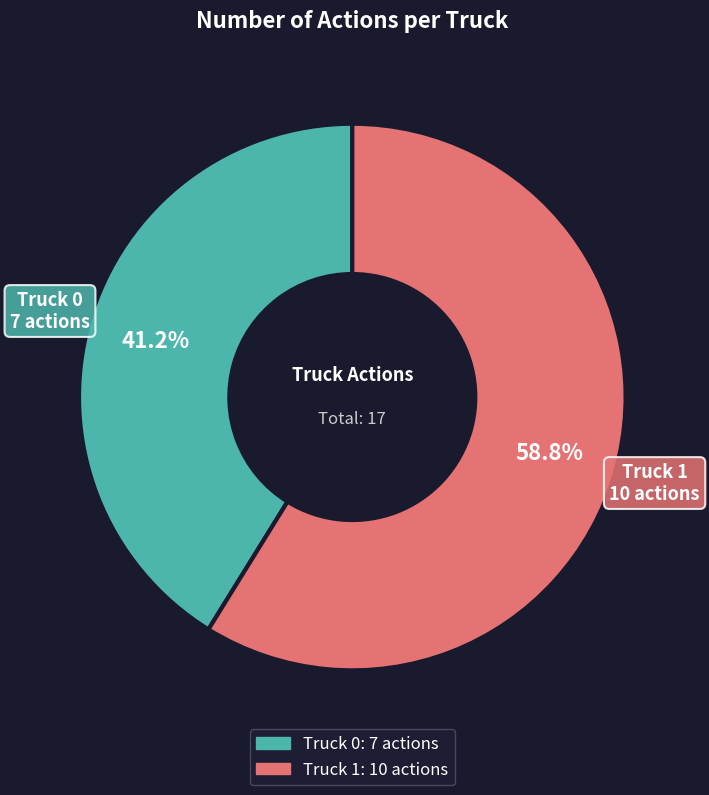

To the nearest percent, what is the average slice percentage?

50%